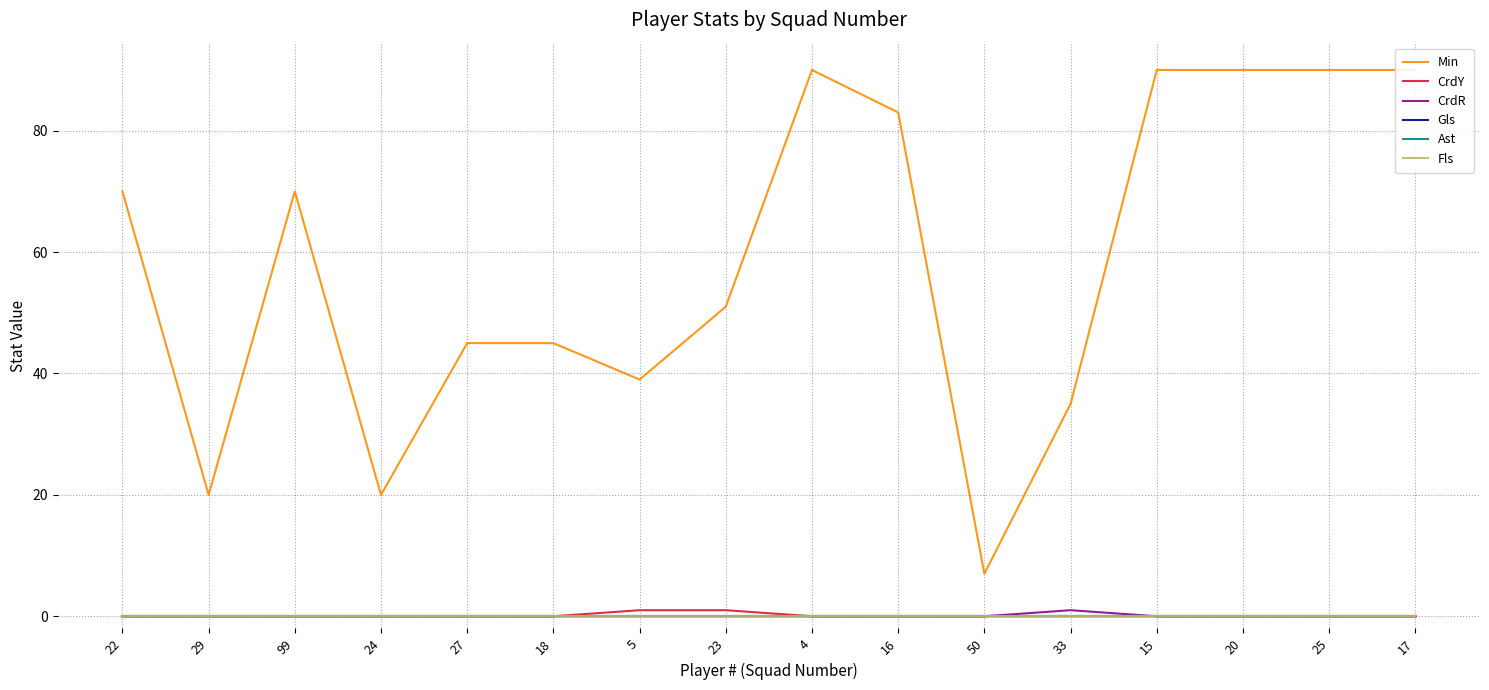

What are all the series names shown in the legend?

Min, CrdY, CrdR, Gls, Ast, Fls